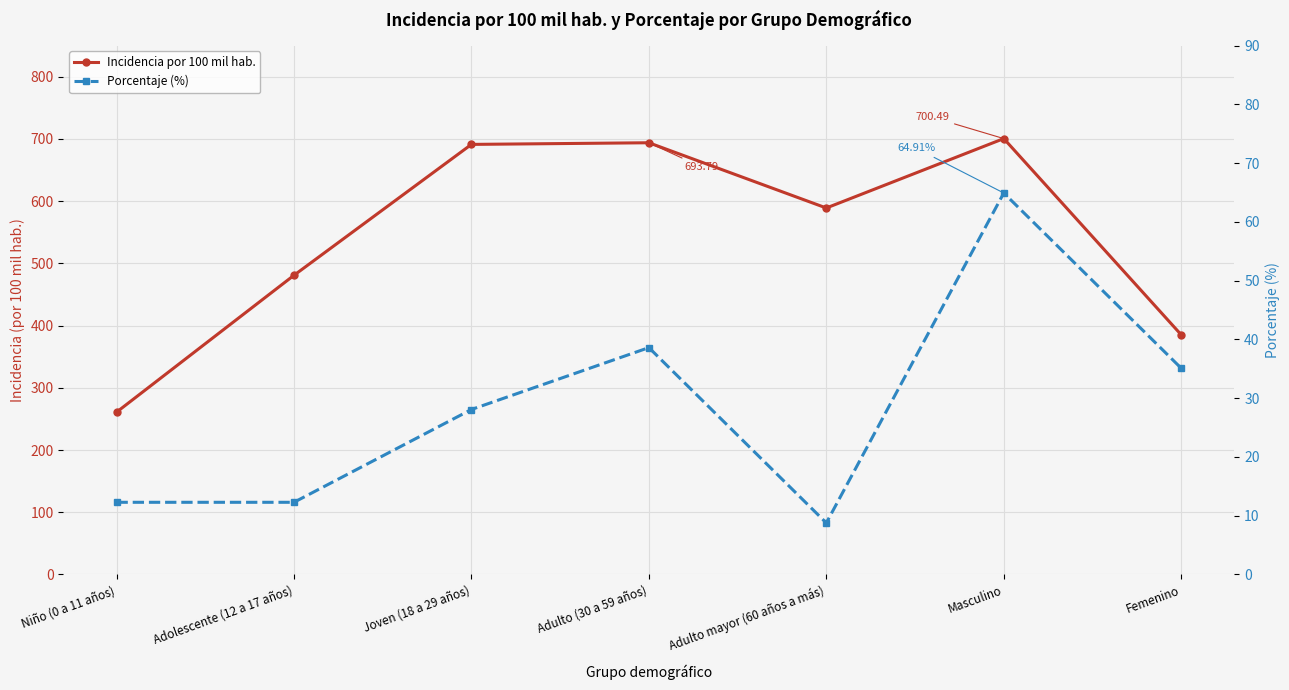

Is it true that Porcentaje (%) equals 64.9 at Masculino?

True